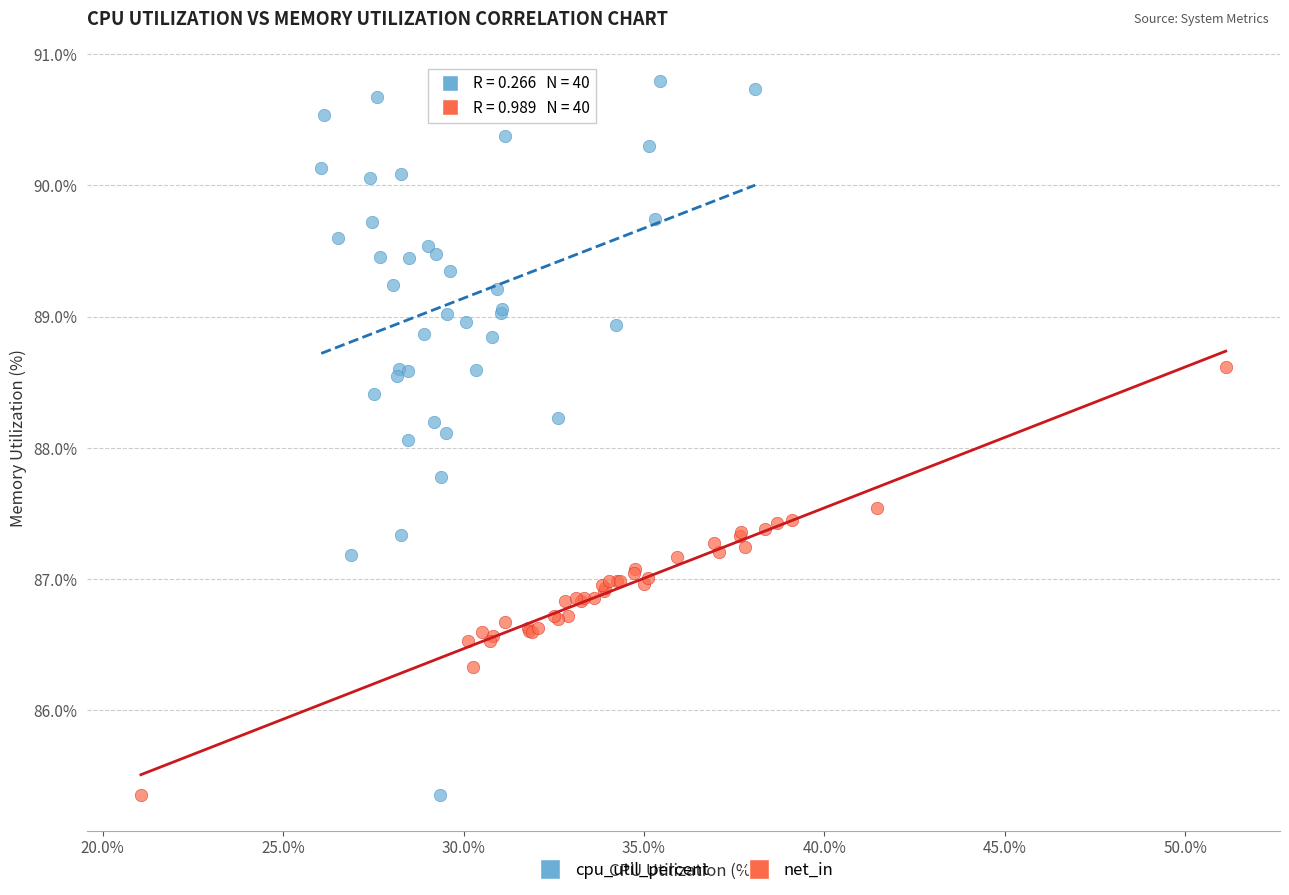

Which series reaches the maximum Y coordinate?

cpu_util_percent